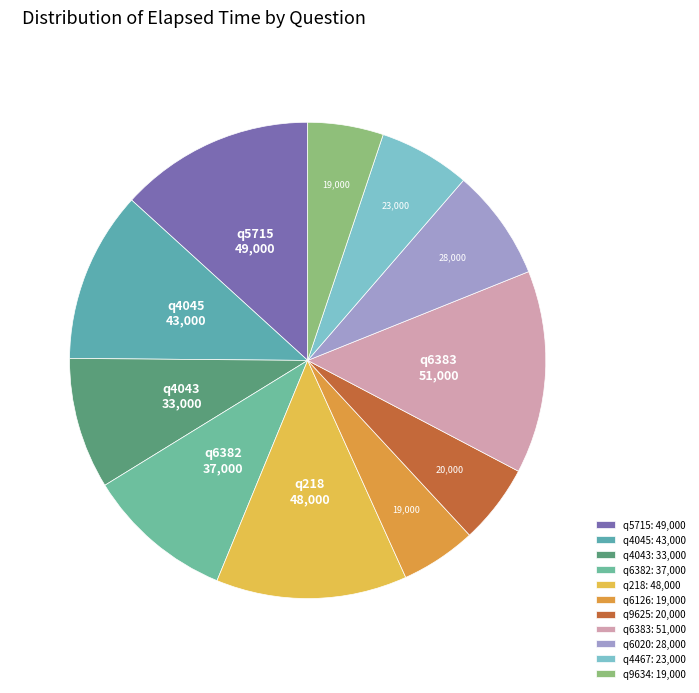

What percentage is the q218 slice, to the nearest percent?

13%